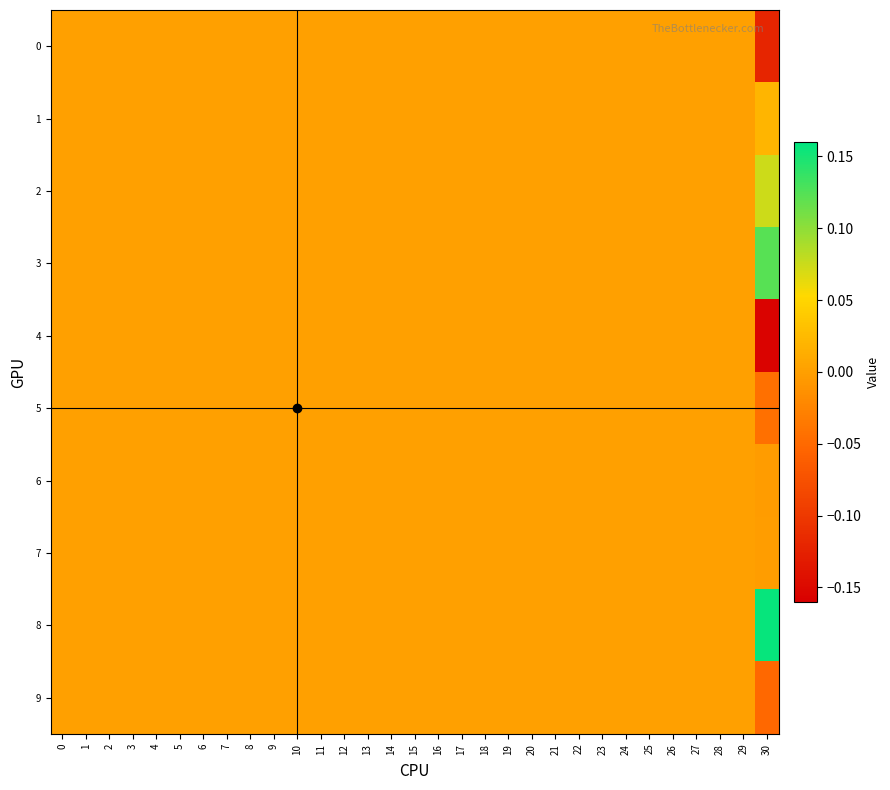

Reading left to right, list all the values displayed in this chart.

0: 0=0.0	1=0.0	2=0.0	3=0.0	4=0.0	5=0.0	6=0.0	7=0.0	8=0.0	9=0.0	10=0.0	11=0.0	12=0.0	13=0.0	14=0.0	15=0.0	16=0.0	17=0.0	18=0.0	19=0.0	20=0.0	21=0.0	22=0.0	23=0.0	24=0.0	25=0.0	26=0.0	27=0.0	28=0.0	29=0.0	30=-0.1
1: 0=0.0	1=0.0	2=0.0	3=0.0	4=0.0	5=0.0	6=0.0	7=0.0	8=0.0	9=0.0	10=0.0	11=0.0	12=0.0	13=0.0	14=0.0	15=0.0	16=0.0	17=0.0	18=0.0	19=0.0	20=0.0	21=0.0	22=0.0	23=0.0	24=0.0	25=0.0	26=0.0	27=0.0	28=0.0	29=0.0	30=0.0
2: 0=0.0	1=0.0	2=0.0	3=0.0	4=0.0	5=0.0	6=0.0	7=0.0	8=0.0	9=0.0	10=0.0	11=0.0	12=0.0	13=0.0	14=0.0	15=0.0	16=0.0	17=0.0	18=0.0	19=0.0	20=0.0	21=0.0	22=0.0	23=0.0	24=0.0	25=0.0	26=0.0	27=0.0	28=0.0	29=0.0	30=0.1
3: 0=0.0	1=0.0	2=0.0	3=0.0	4=0.0	5=0.0	6=0.0	7=0.0	8=0.0	9=0.0	10=0.0	11=0.0	12=0.0	13=0.0	14=0.0	15=0.0	16=0.0	17=0.0	18=0.0	19=0.0	20=0.0	21=0.0	22=0.0	23=0.0	24=0.0	25=0.0	26=0.0	27=0.0	28=0.0	29=0.0	30=0.1
4: 0=0.0	1=0.0	2=0.0	3=0.0	4=0.0	5=0.0	6=0.0	7=0.0	8=0.0	9=0.0	10=0.0	11=0.0	12=0.0	13=0.0	14=0.0	15=0.0	16=0.0	17=0.0	18=0.0	19=0.0	20=0.0	21=0.0	22=0.0	23=0.0	24=0.0	25=0.0	26=0.0	27=0.0	28=0.0	29=0.0	30=-0.2
5: 0=0.0	1=0.0	2=0.0	3=0.0	4=0.0	5=0.0	6=0.0	7=0.0	8=0.0	9=0.0	10=0.0	11=0.0	12=0.0	13=0.0	14=0.0	15=0.0	16=0.0	17=0.0	18=0.0	19=0.0	20=0.0	21=0.0	22=0.0	23=0.0	24=0.0	25=0.0	26=0.0	27=0.0	28=0.0	29=0.0	30=-0.0
6: 0=0.0	1=0.0	2=0.0	3=0.0	4=0.0	5=0.0	6=0.0	7=0.0	8=0.0	9=0.0	10=0.0	11=0.0	12=0.0	13=0.0	14=0.0	15=0.0	16=0.0	17=0.0	18=0.0	19=0.0	20=0.0	21=0.0	22=0.0	23=0.0	24=0.0	25=0.0	26=0.0	27=0.0	28=0.0	29=0.0	30=-0.0
7: 0=0.0	1=0.0	2=0.0	3=0.0	4=0.0	5=0.0	6=0.0	7=0.0	8=0.0	9=0.0	10=0.0	11=0.0	12=0.0	13=0.0	14=0.0	15=0.0	16=0.0	17=0.0	18=0.0	19=0.0	20=0.0	21=0.0	22=0.0	23=0.0	24=0.0	25=0.0	26=0.0	27=0.0	28=0.0	29=0.0	30=-0.0
8: 0=0.0	1=0.0	2=0.0	3=0.0	4=0.0	5=0.0	6=0.0	7=0.0	8=0.0	9=0.0	10=0.0	11=0.0	12=0.0	13=0.0	14=0.0	15=0.0	16=0.0	17=0.0	18=0.0	19=0.0	20=0.0	21=0.0	22=0.0	23=0.0	24=0.0	25=0.0	26=0.0	27=0.0	28=0.0	29=0.0	30=0.2
9: 0=0.0	1=0.0	2=0.0	3=0.0	4=0.0	5=0.0	6=0.0	7=0.0	8=0.0	9=0.0	10=0.0	11=0.0	12=0.0	13=0.0	14=0.0	15=0.0	16=0.0	17=0.0	18=0.0	19=0.0	20=0.0	21=0.0	22=0.0	23=0.0	24=0.0	25=0.0	26=0.0	27=0.0	28=0.0	29=0.0	30=-0.1